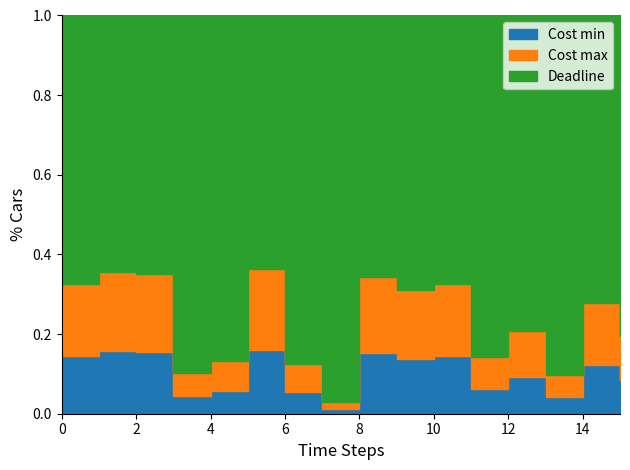

Does the chart display data point markers on the line(s)?

No